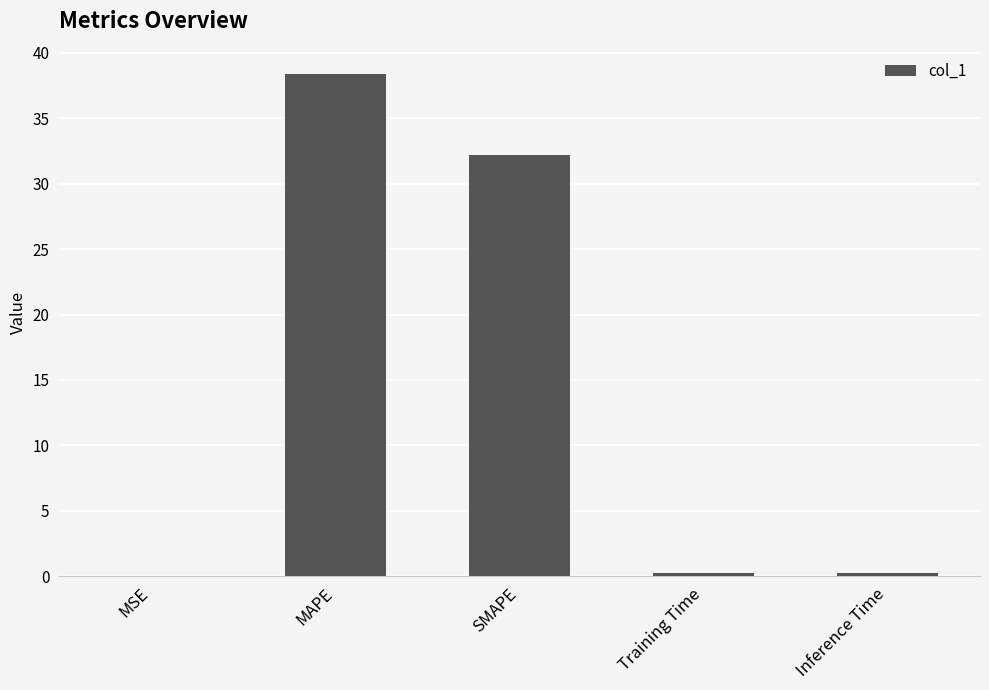

True or false: the data shows 0.0 at MSE.

True